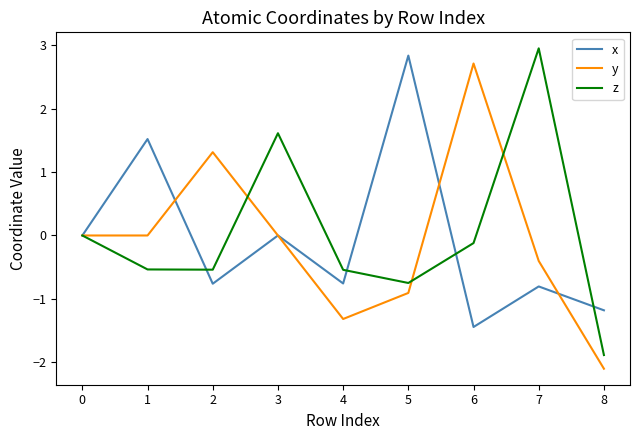

Between 0 and 5, which series saw the biggest shift?

x